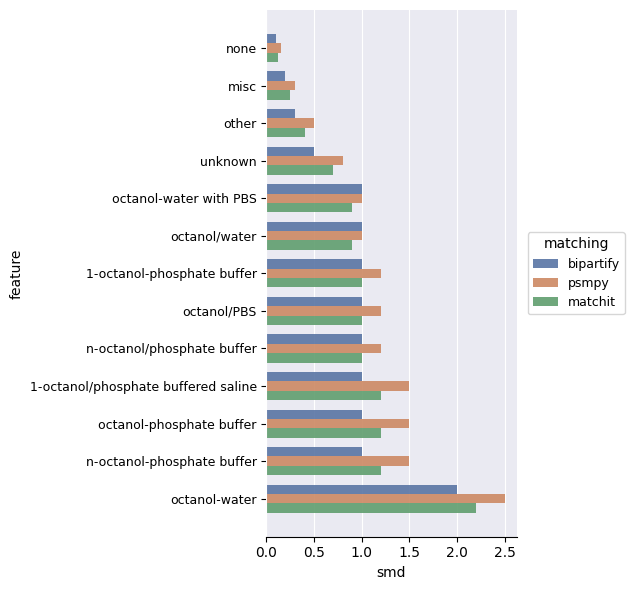

The value of psmpy at octanol-water is 2.5. True or false?

True